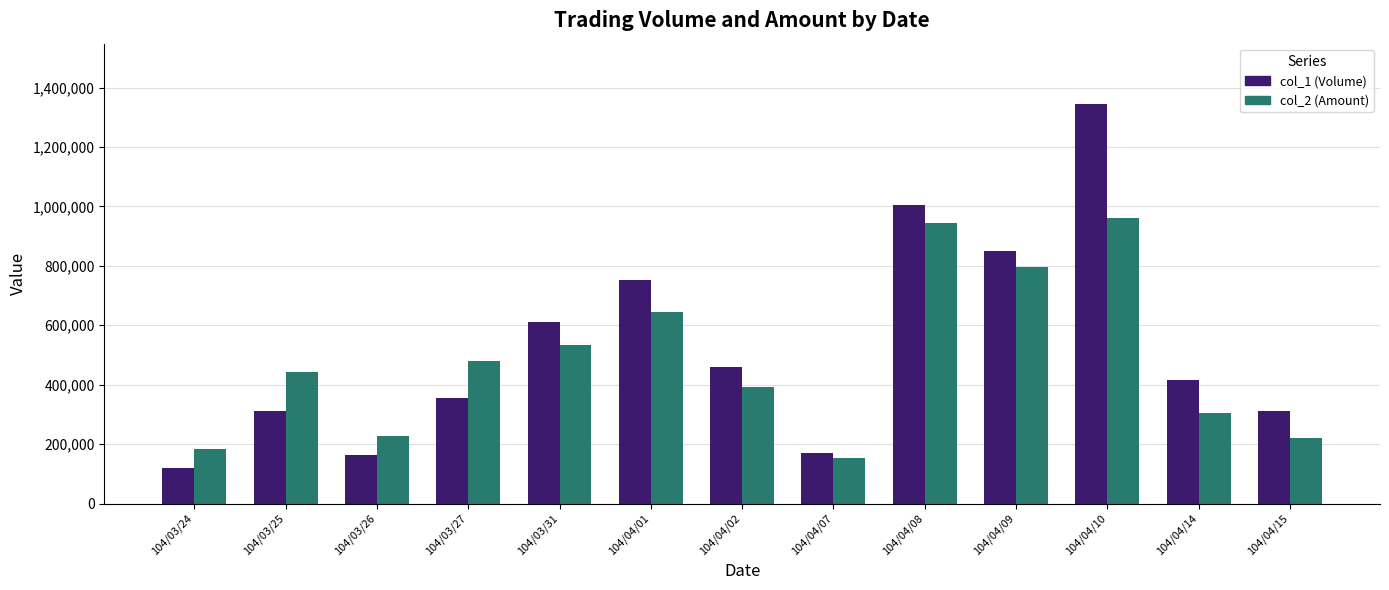

Which label corresponds to the largest value in the chart?

104/04/10